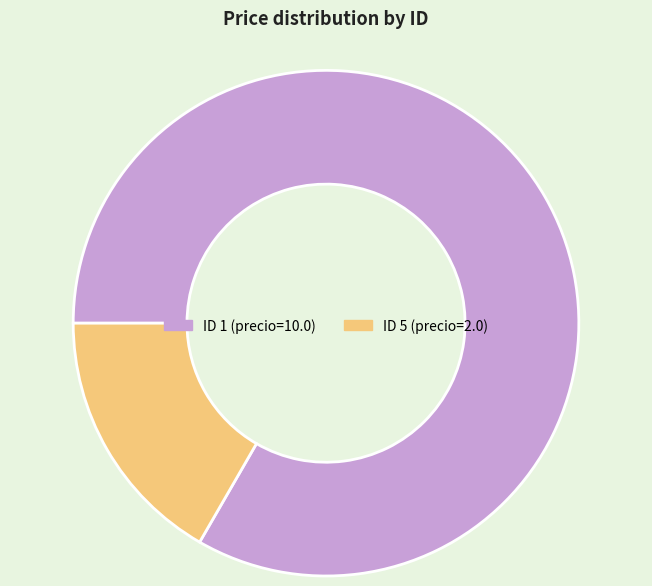

Is there any slice that represents more than half of the pie?

Yes